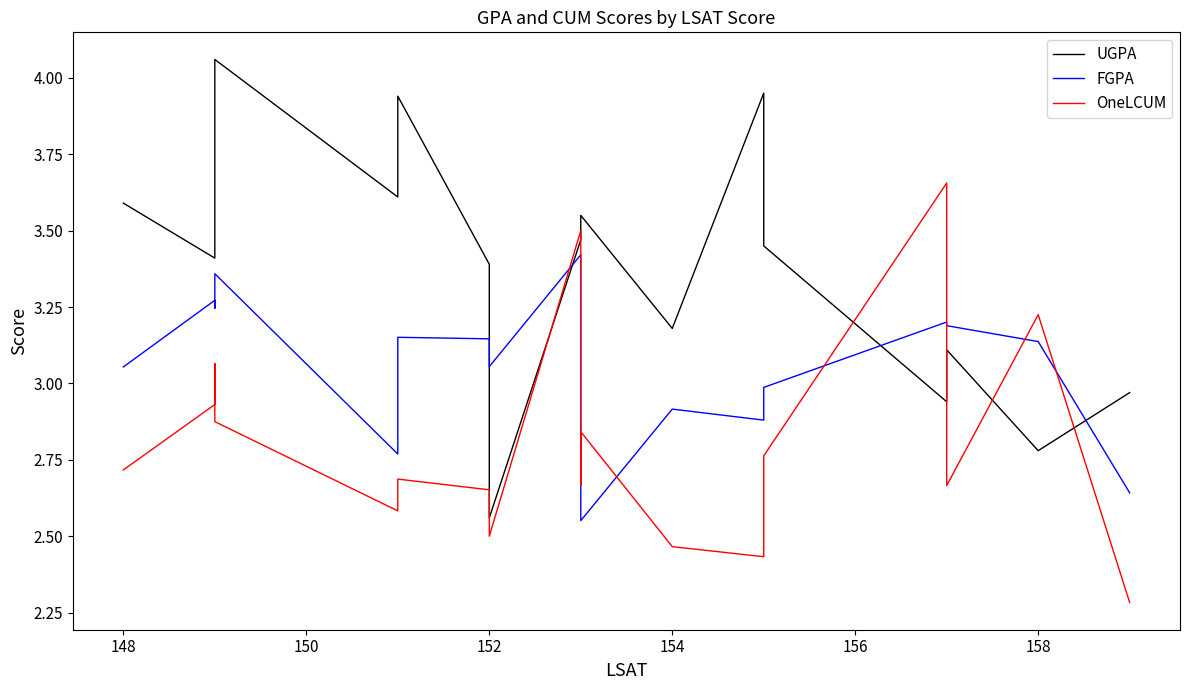

What are all the series names shown in the legend?

UGPA, FGPA, OneLCUM